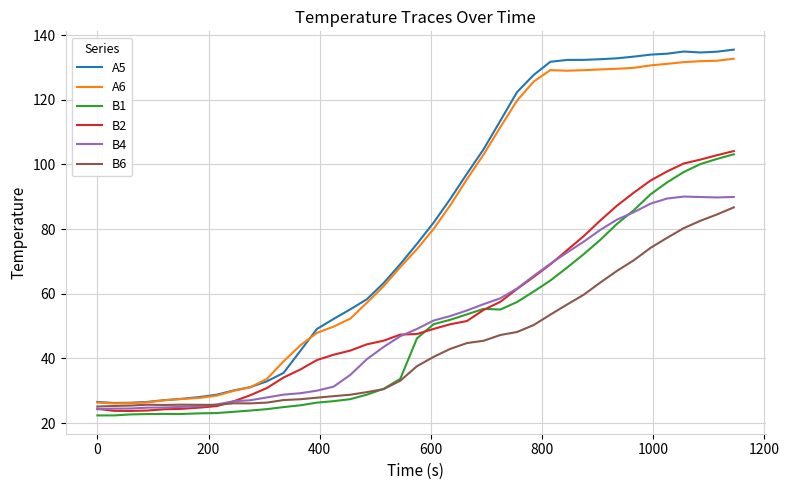

What is the greatest value displayed?

135.5